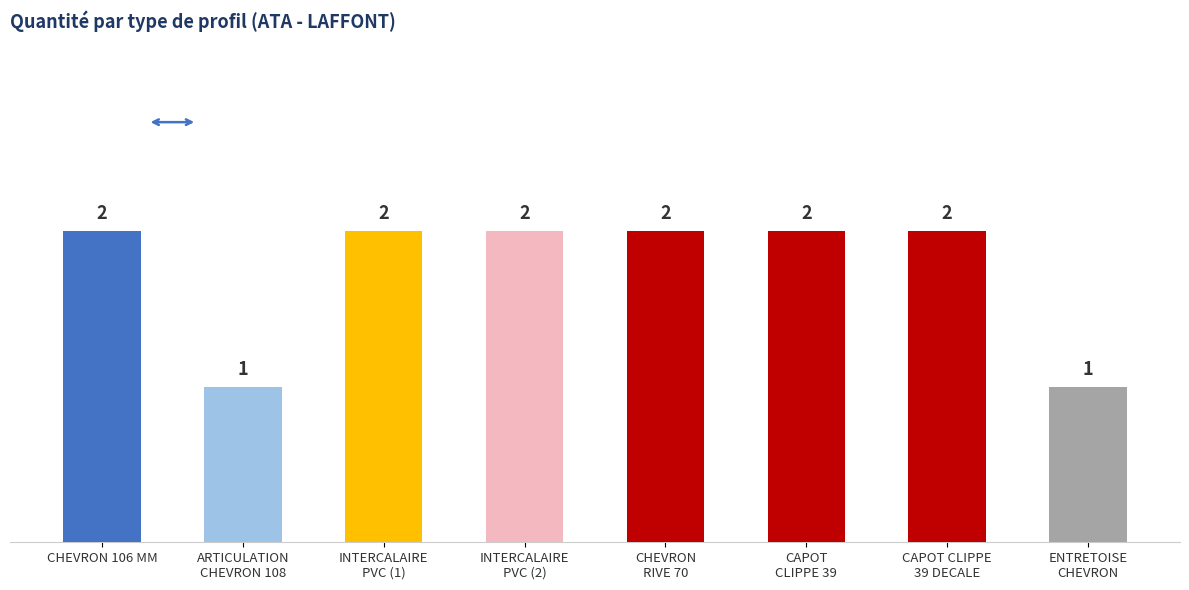

What is the value of the 2nd bar from the left?

1